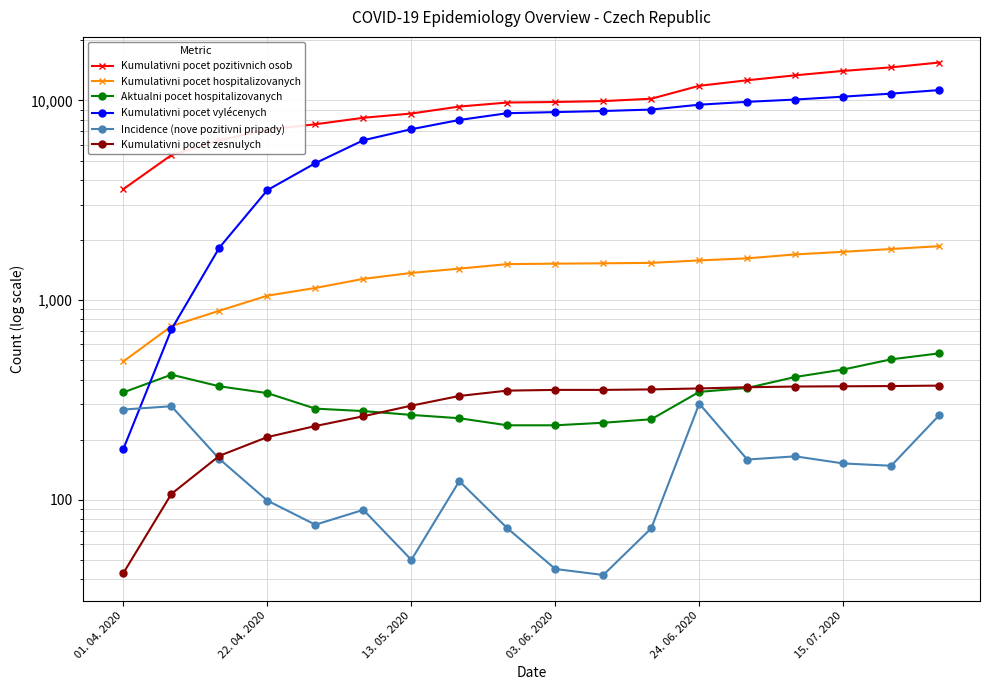

What is the smallest value displayed?

42